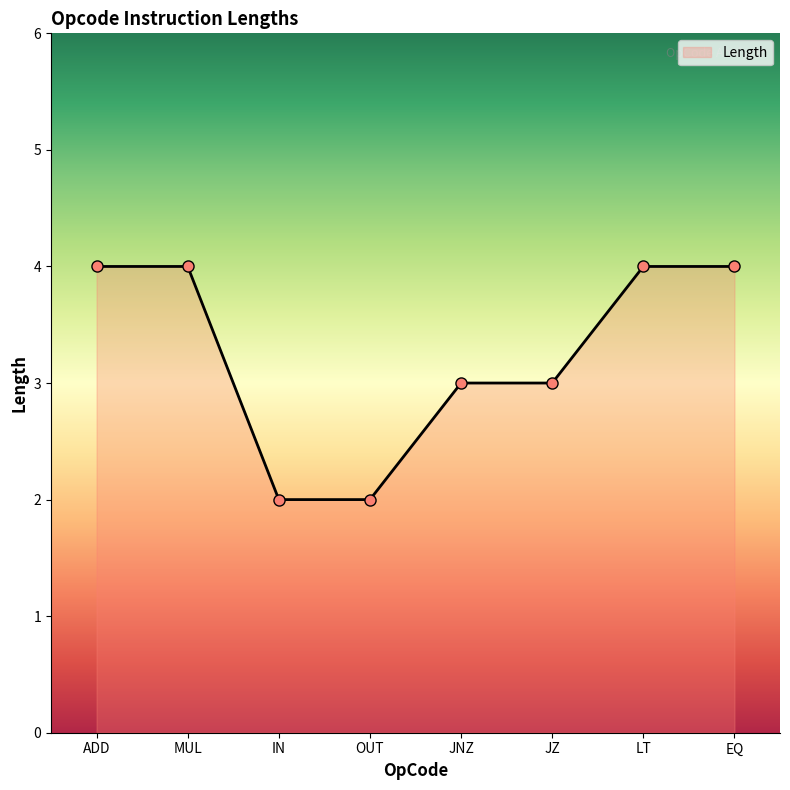

Reading left to right, transcribe all the data shown in this chart.

4	4	2	2	3	3	4	4